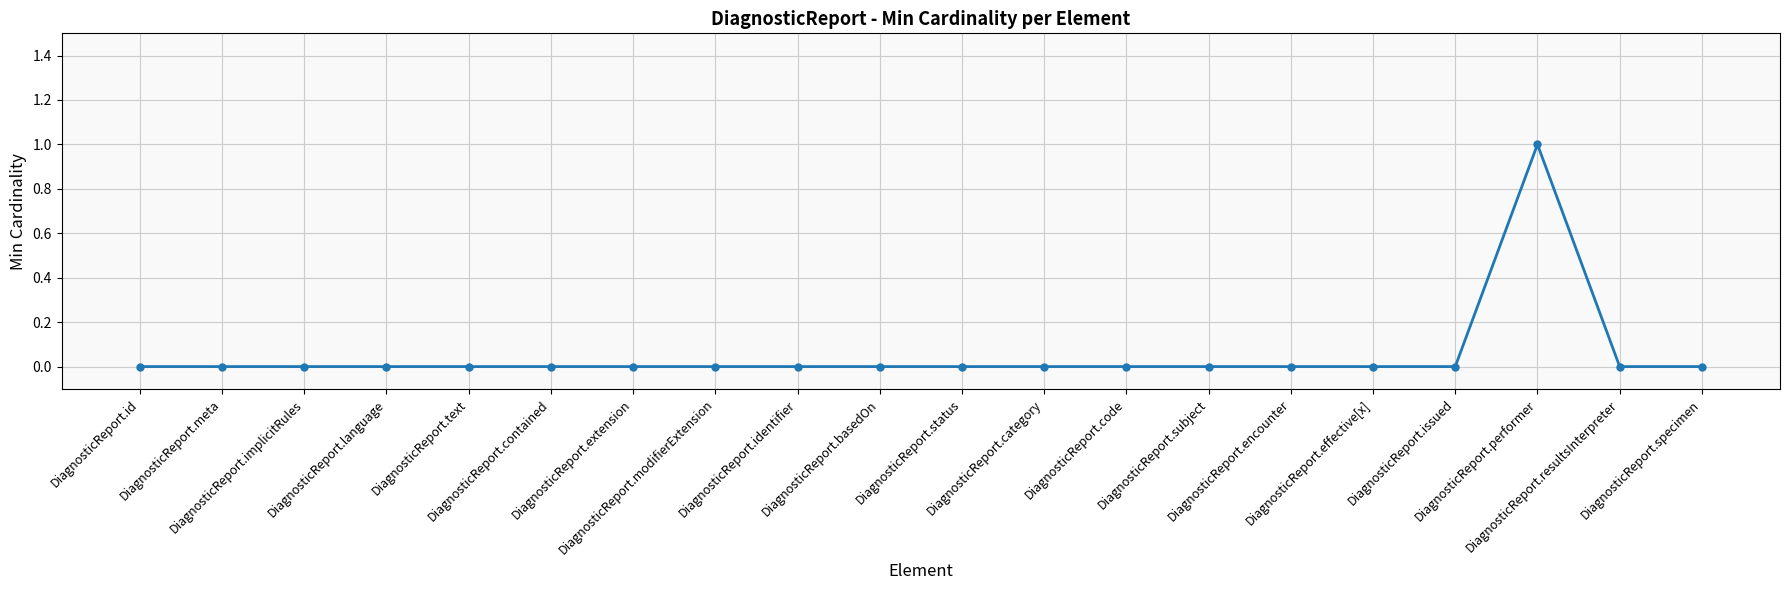

What is the difference between the maximum and minimum values?

1